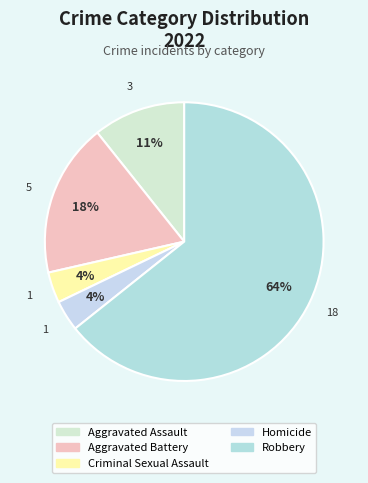

Which slice is the largest?

Robbery